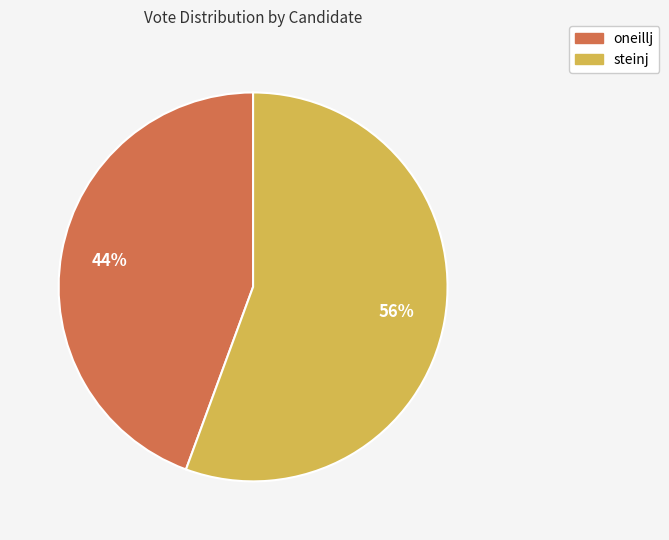

What percentage is the steinj slice, to the nearest percent?

56%